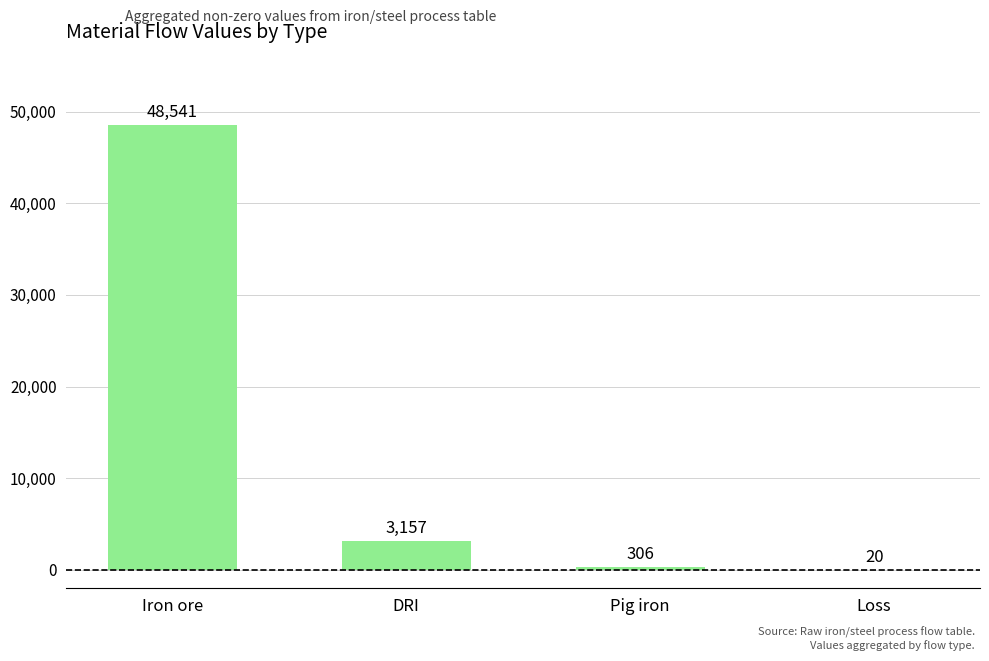

What is the sum of the values at DRI and Loss?

3177.0